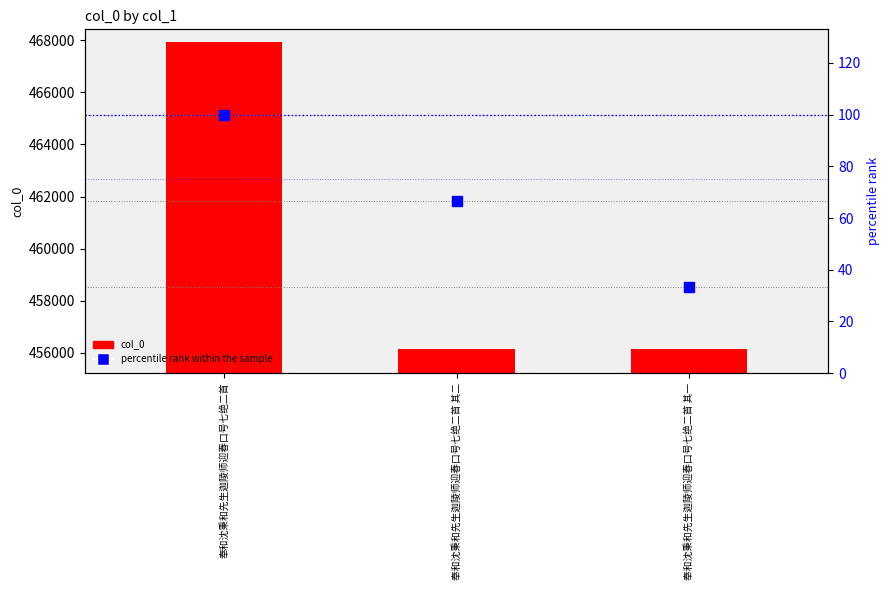

Which series reaches the minimum Y coordinate?

percentile rank within the sample